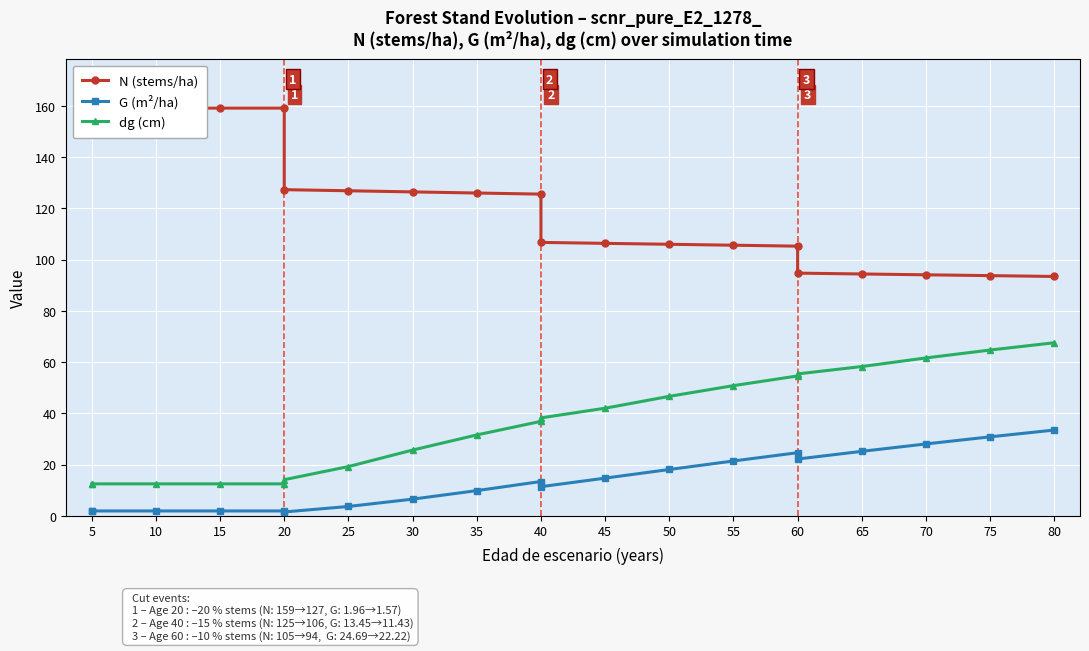

Which series has the largest range (max minus min)?

N (stems/ha)